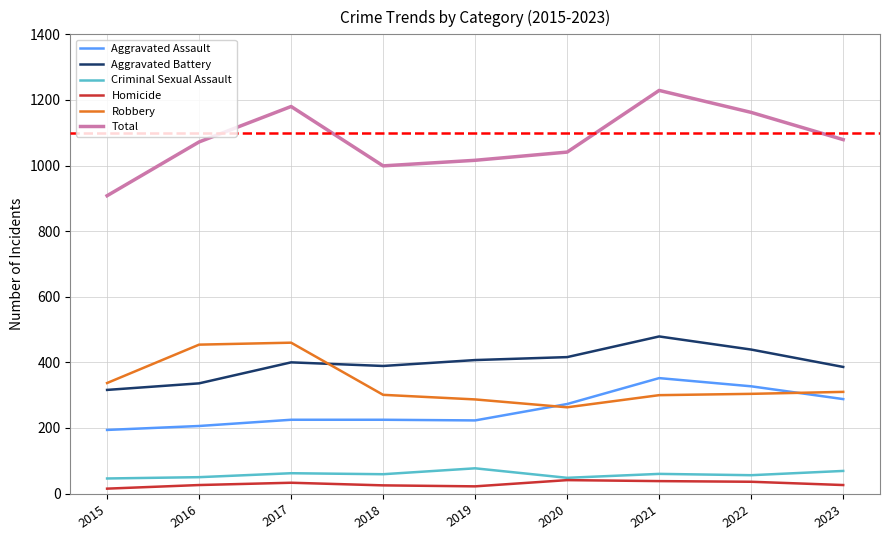

The value of Total at 2016 is 1463. True or false?

False